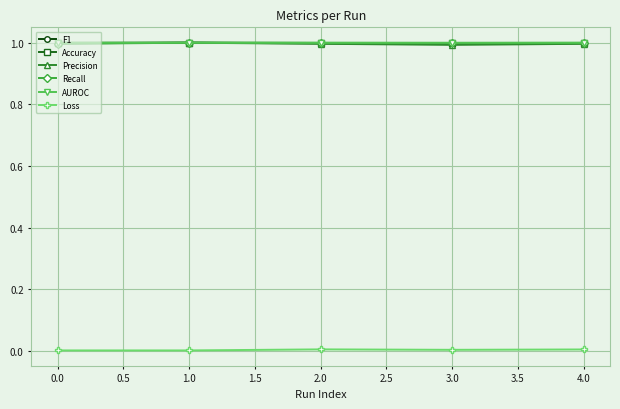

What is the label of the 2nd point from the left?

1.0